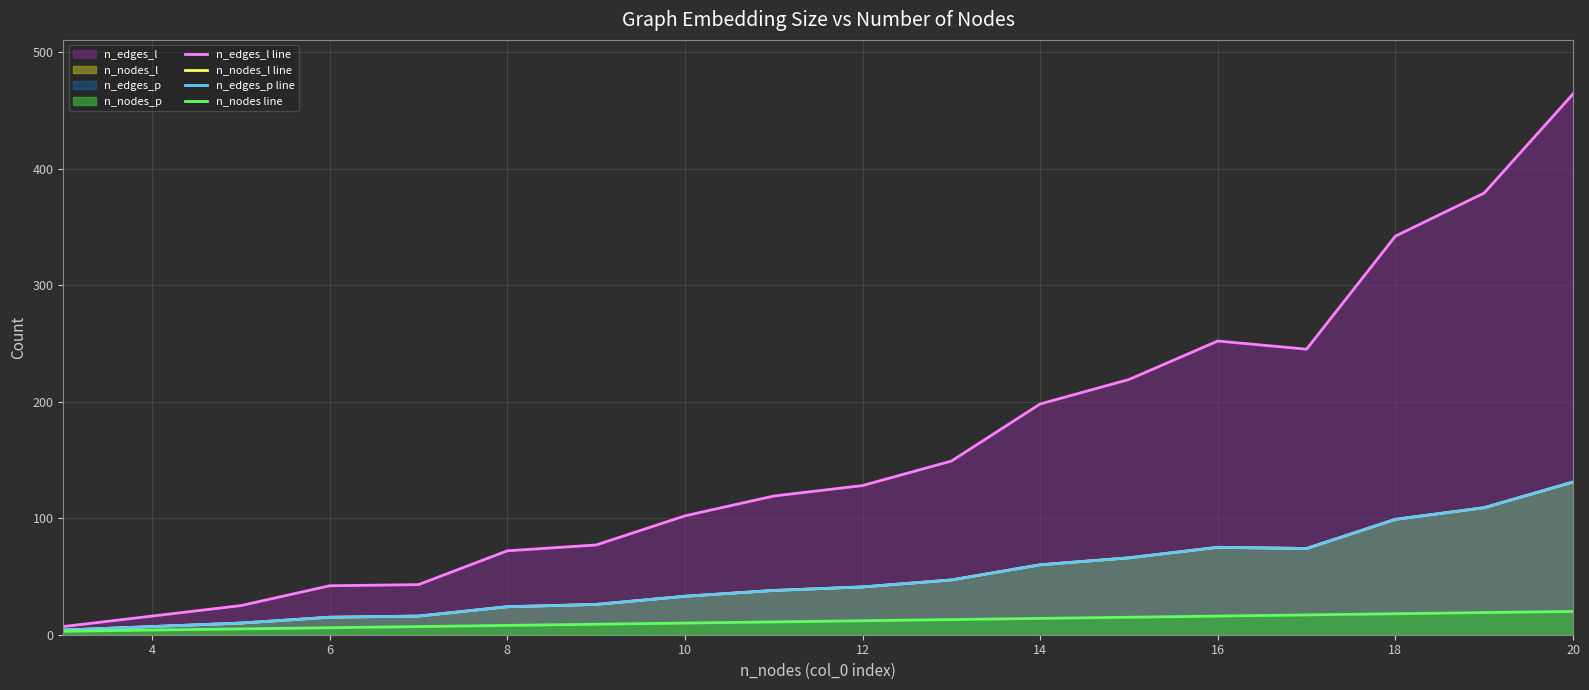

Between 4 and 14, which series saw the biggest shift?

n_edges_l line